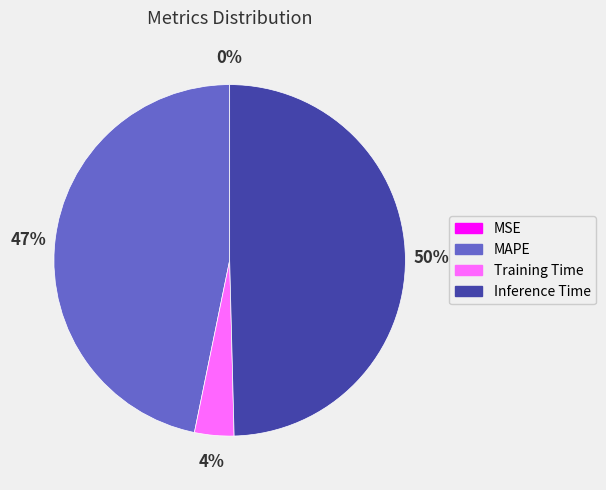

To the nearest percent, what portion does MAPE represent?

47%